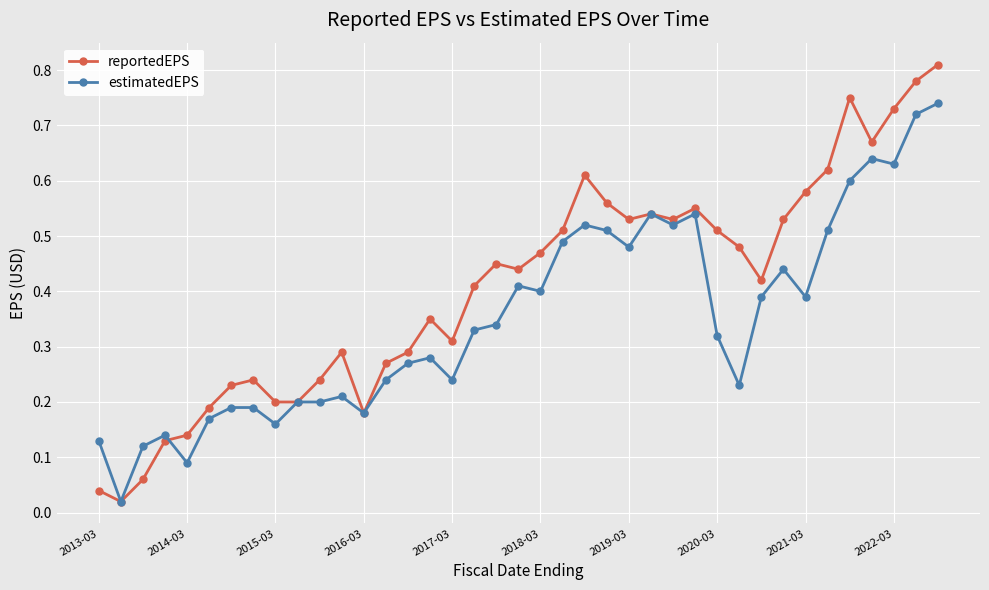

At how many categories does at least one series exceed 0?

39